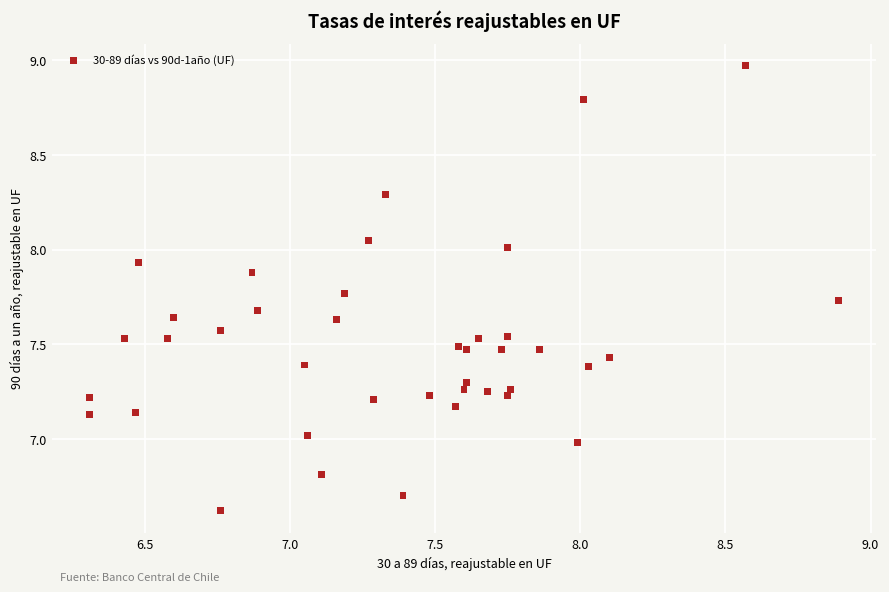

What is the range of X values (max minus min)?

2.6